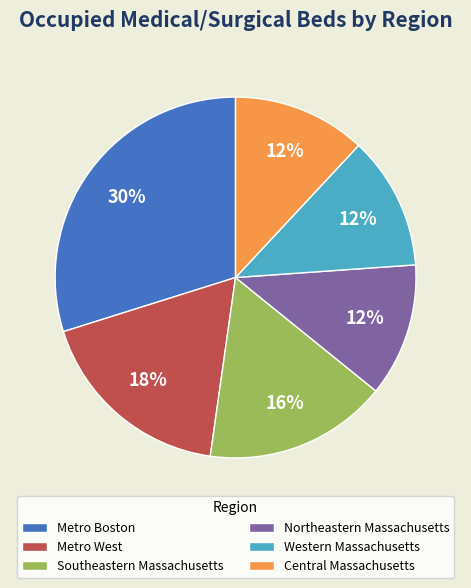

The Central Massachusetts slice represents 20% of the pie. True or false?

False